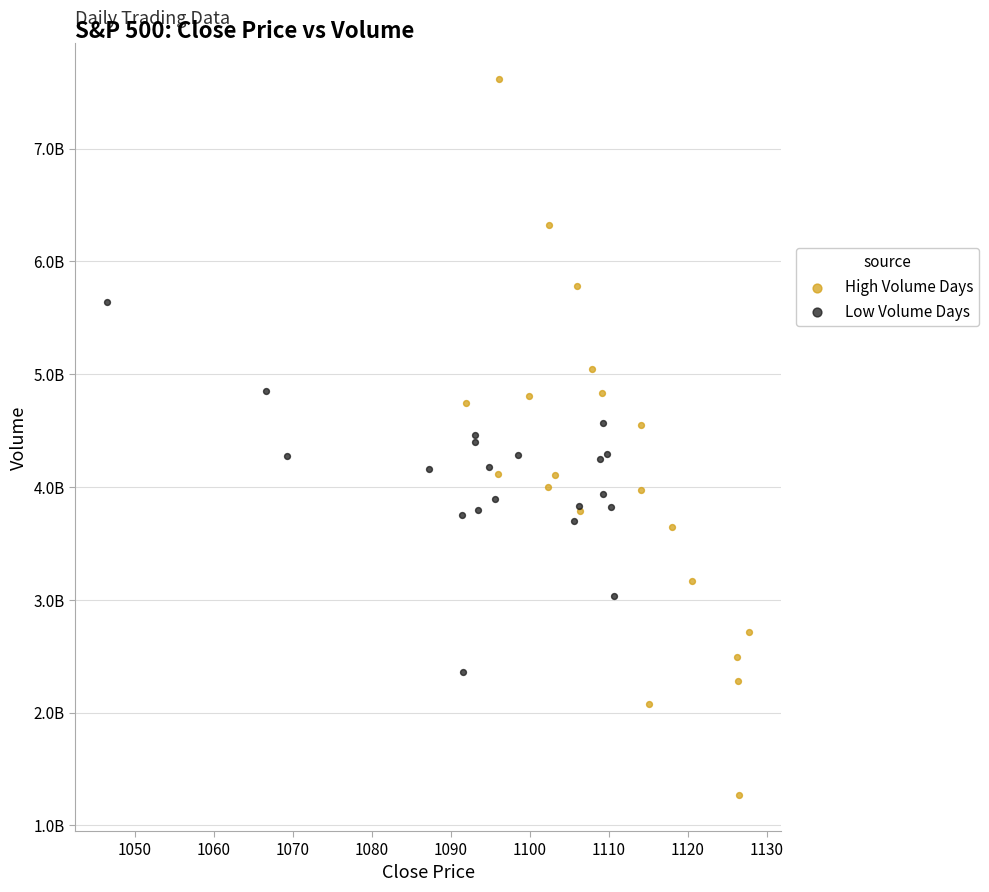

Which series has the widest spread of Y values?

High Volume Days